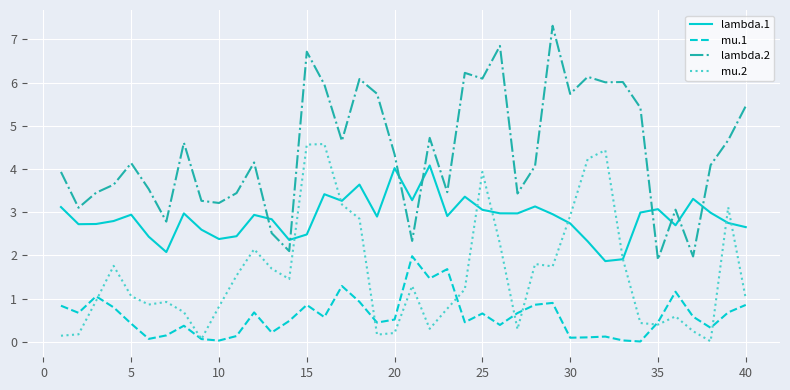

What is the maximum value for mu.1?

2.0